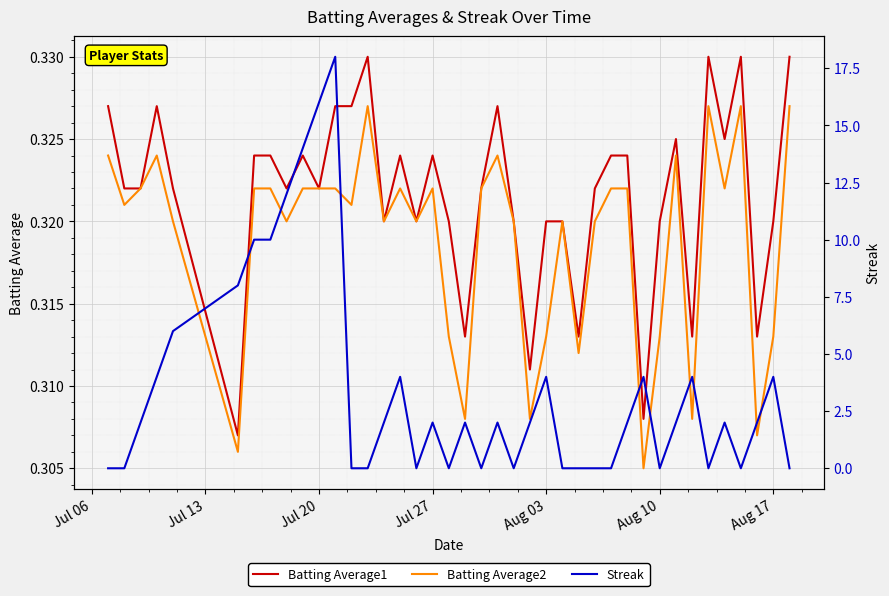

Which label corresponds to the smallest value in the chart?

Jul 06